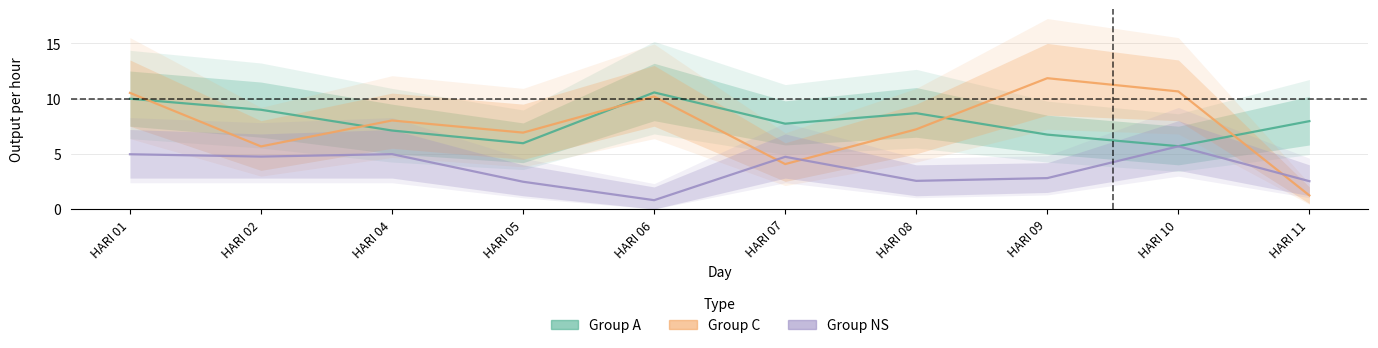

What is the sum of the Group C values at HARI 05 and HARI 06?

17.1